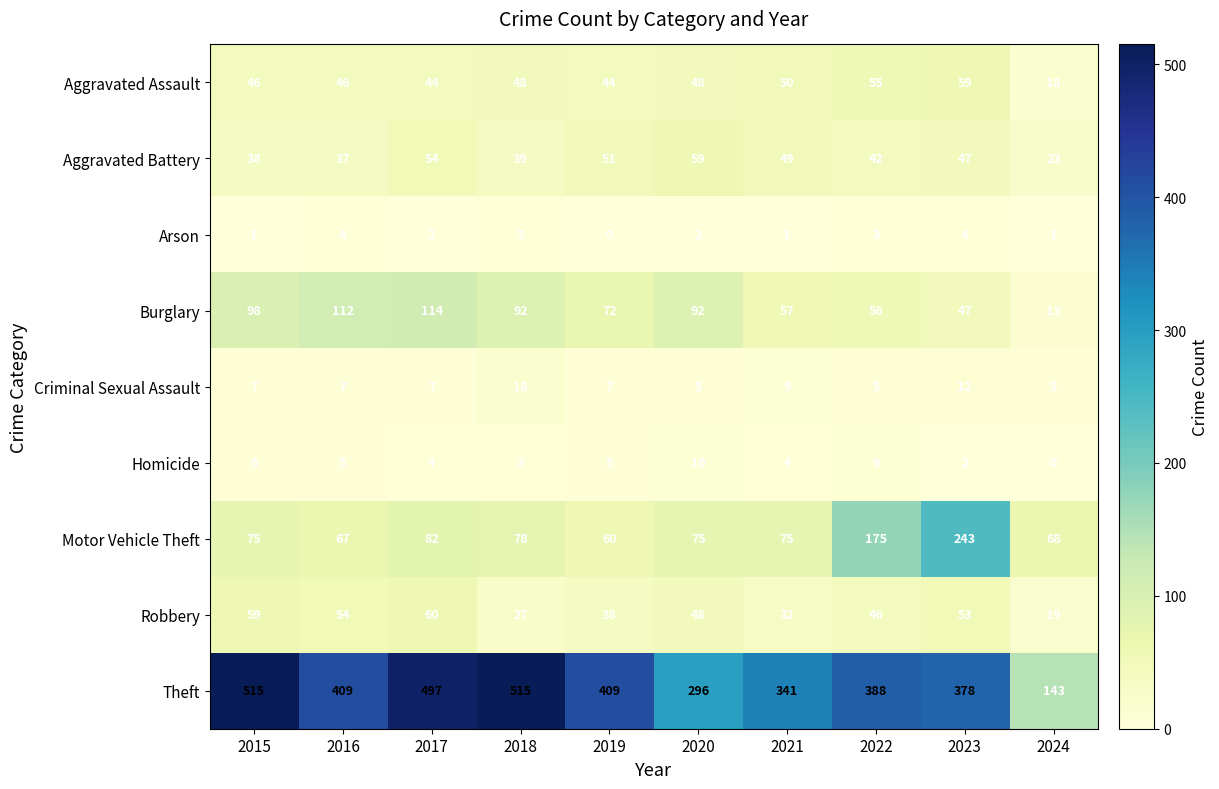

Where does the Theft series first go above 409?

2015